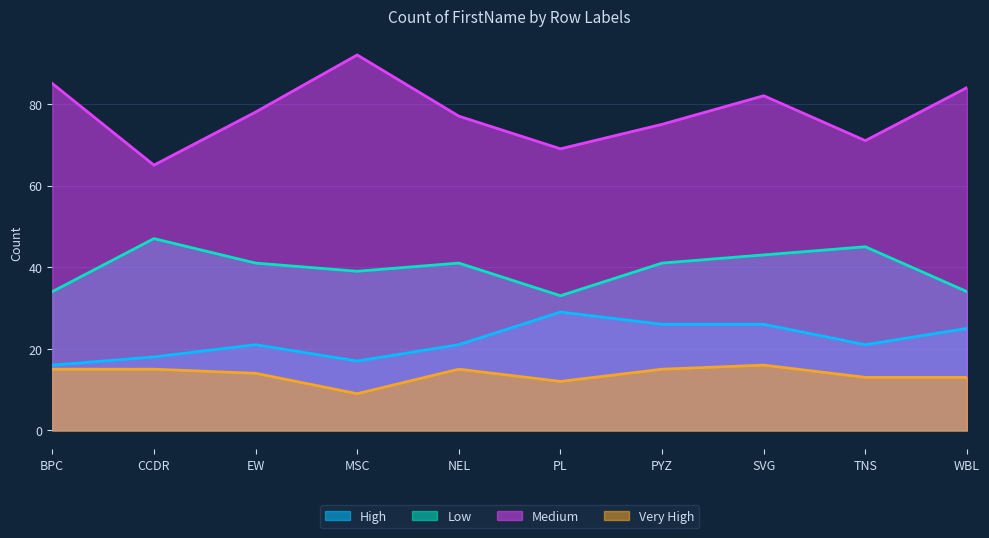

What is the total value across all series at NEL?

154